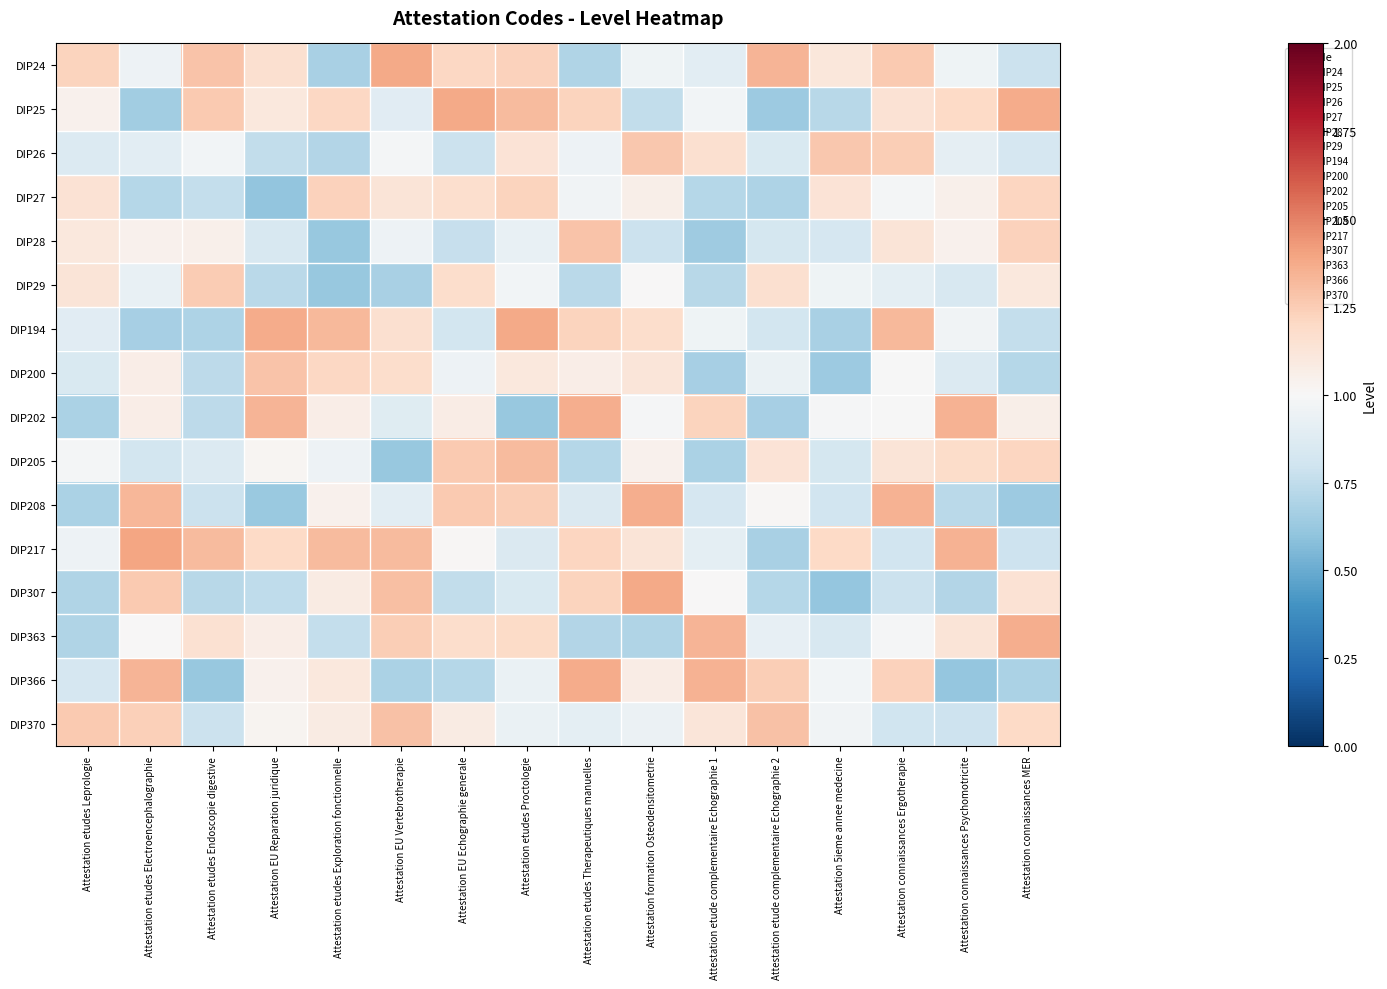

At how many categories does at least one series exceed 1?

16